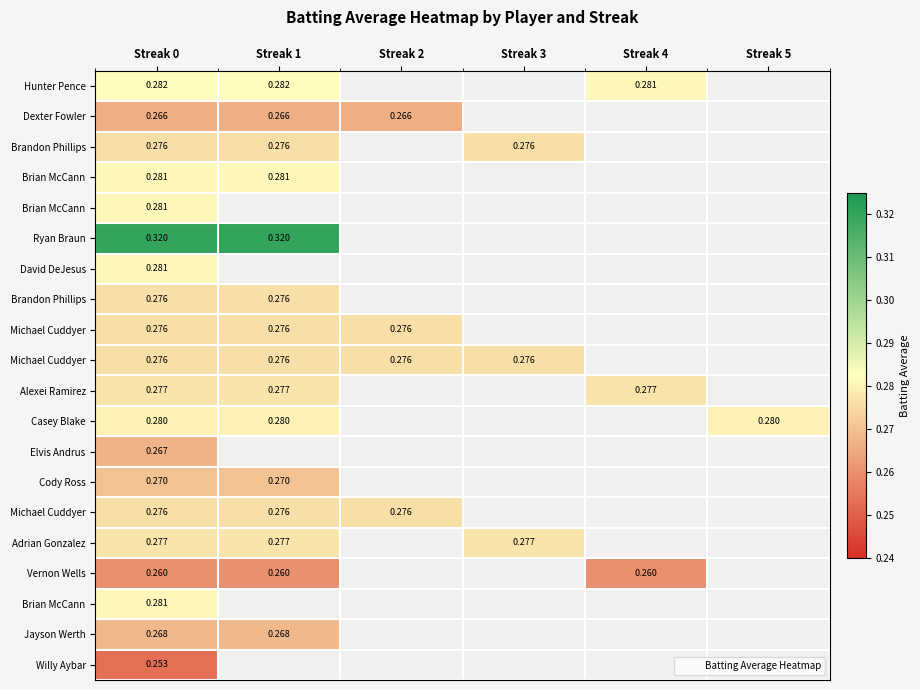

Count the number of data series in this chart.

20